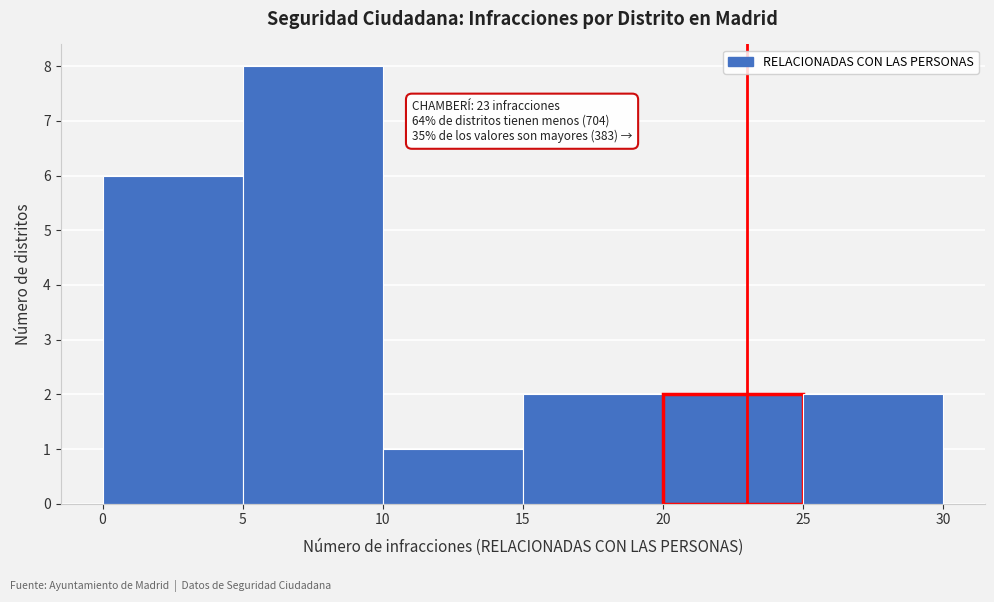

Over which range of the x-axis is the bar tallest?

5 to 10